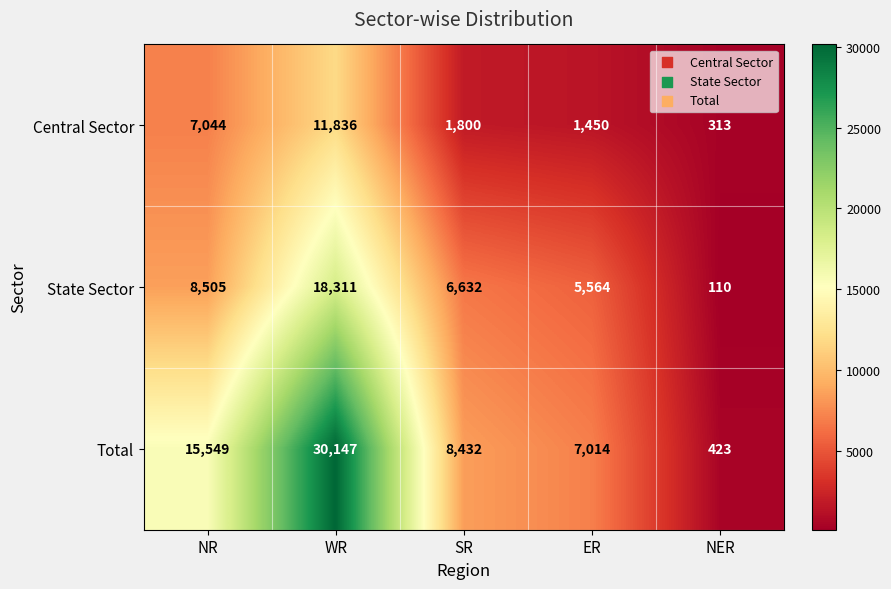

Which series changed the most between WR and ER?

Total